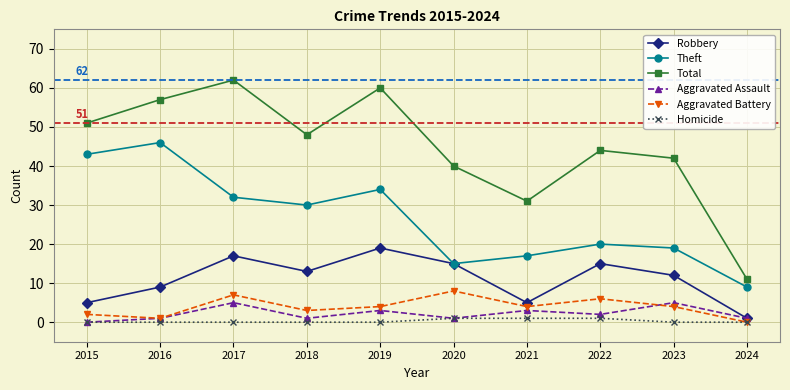

What is the total value across all series at 2020?

80